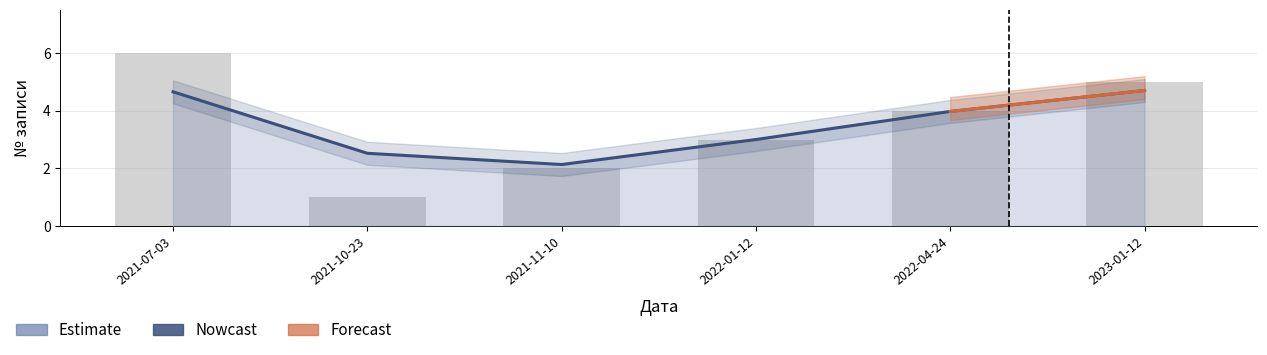

What is the ratio of the value at 2022-04-24 to the value at 2022-01-12?

1.3